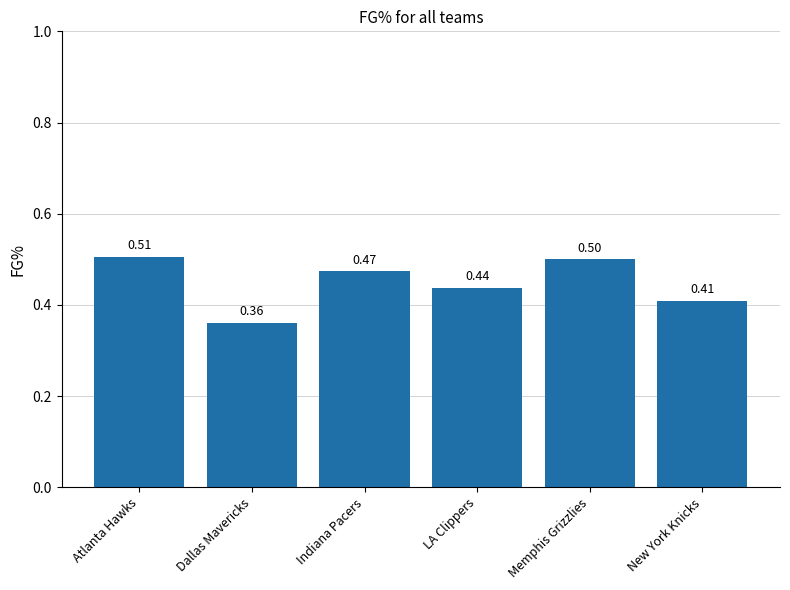

How many series are shown in this chart?

1